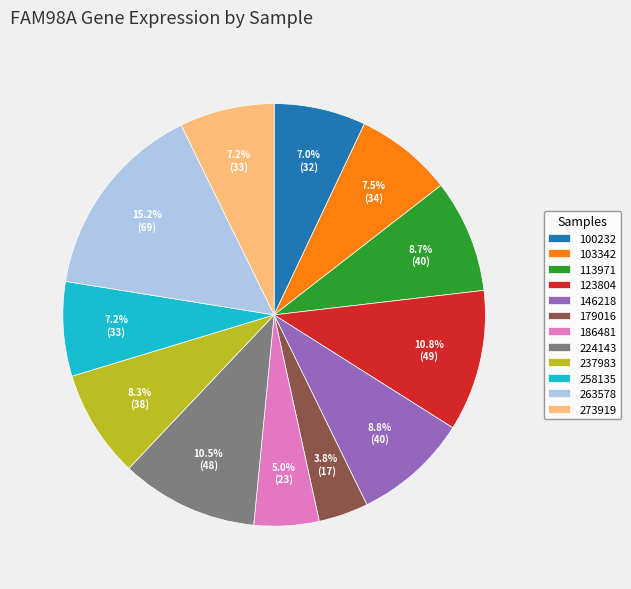

Which slice is the largest?

263578